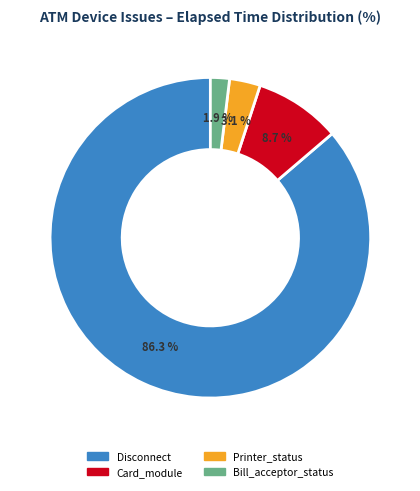

Does any single category account for the majority?

Yes